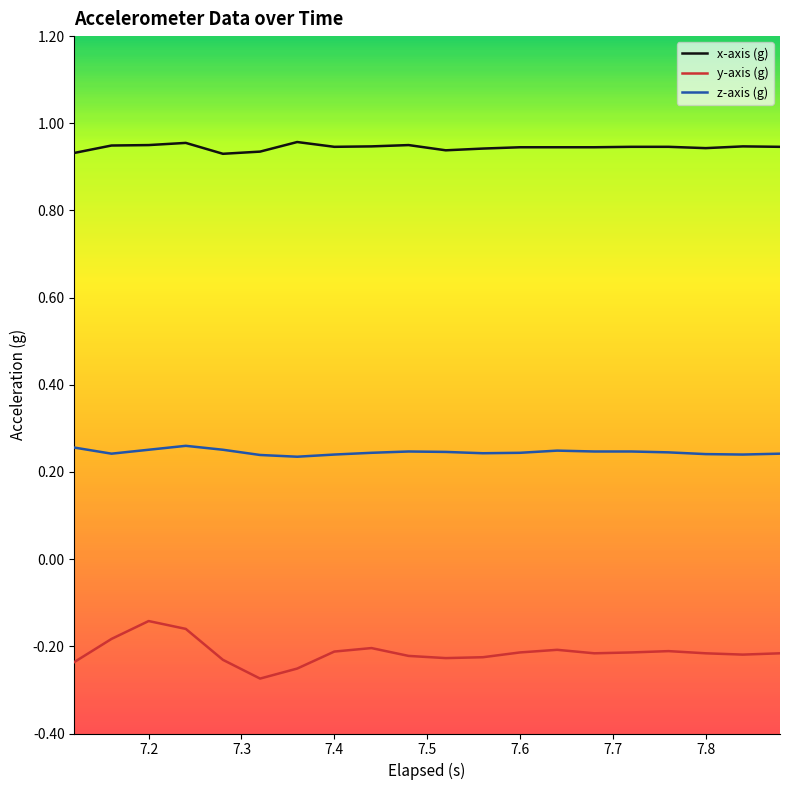

True or false: y-axis (g) and z-axis (g) cross at least once.

False